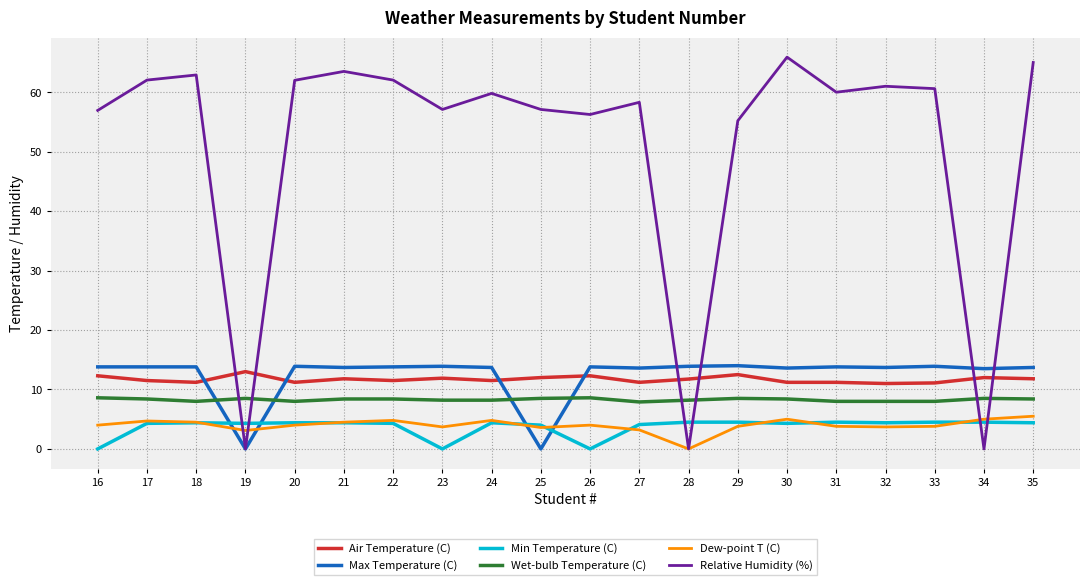

How many lines are shown in the chart?

6